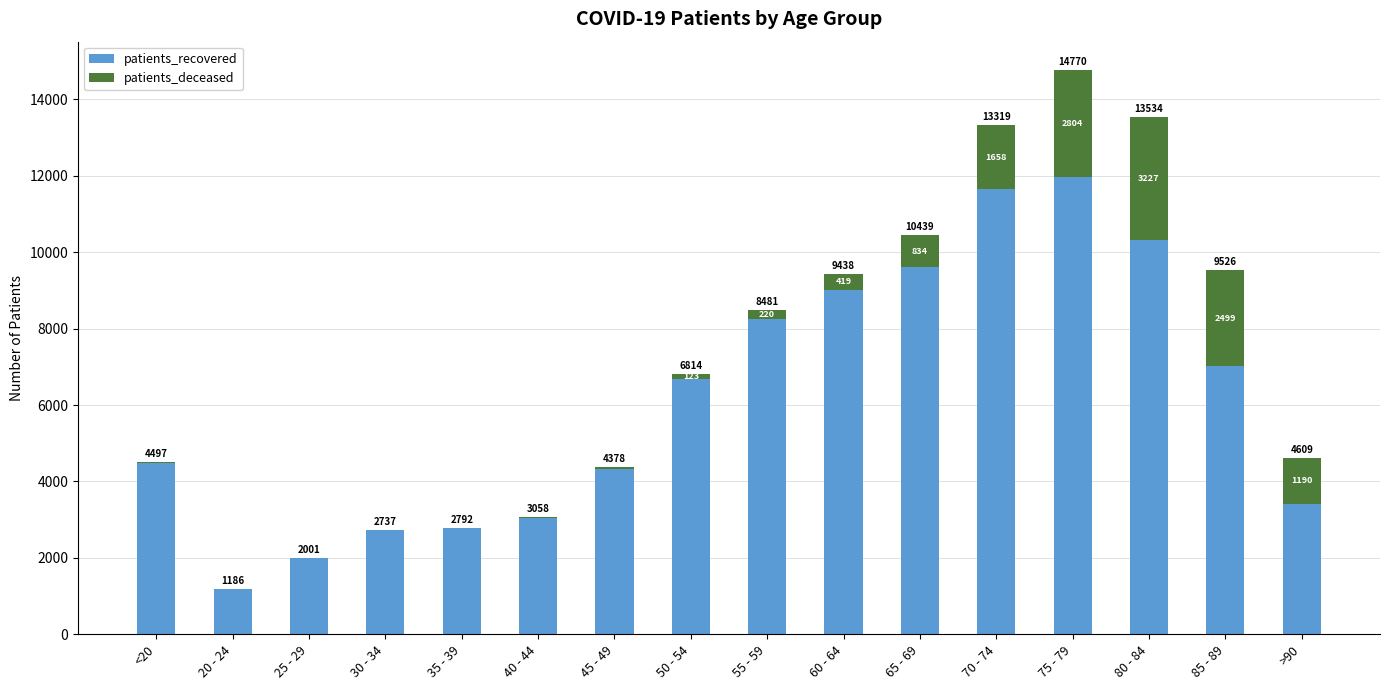

What is the highest value of the patients_recovered series?

11966